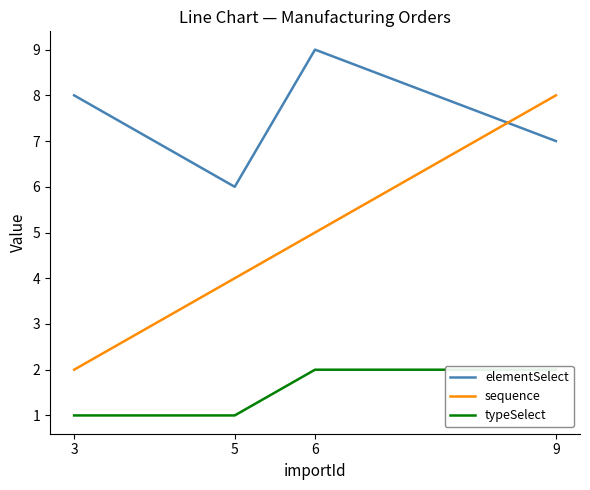

Reading left to right, what are all the values shown in this chart?

elementSelect: 8	6	9	7
sequence: 2	4	5	8
typeSelect: 1	1	2	2